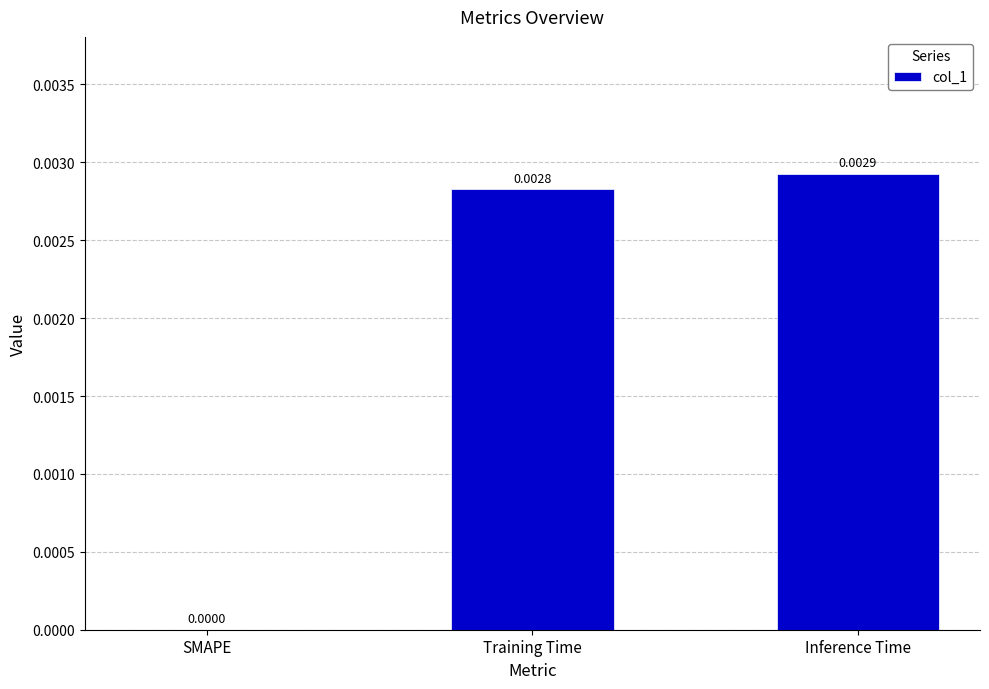

Between Inference Time and SMAPE, which is larger?

Inference Time